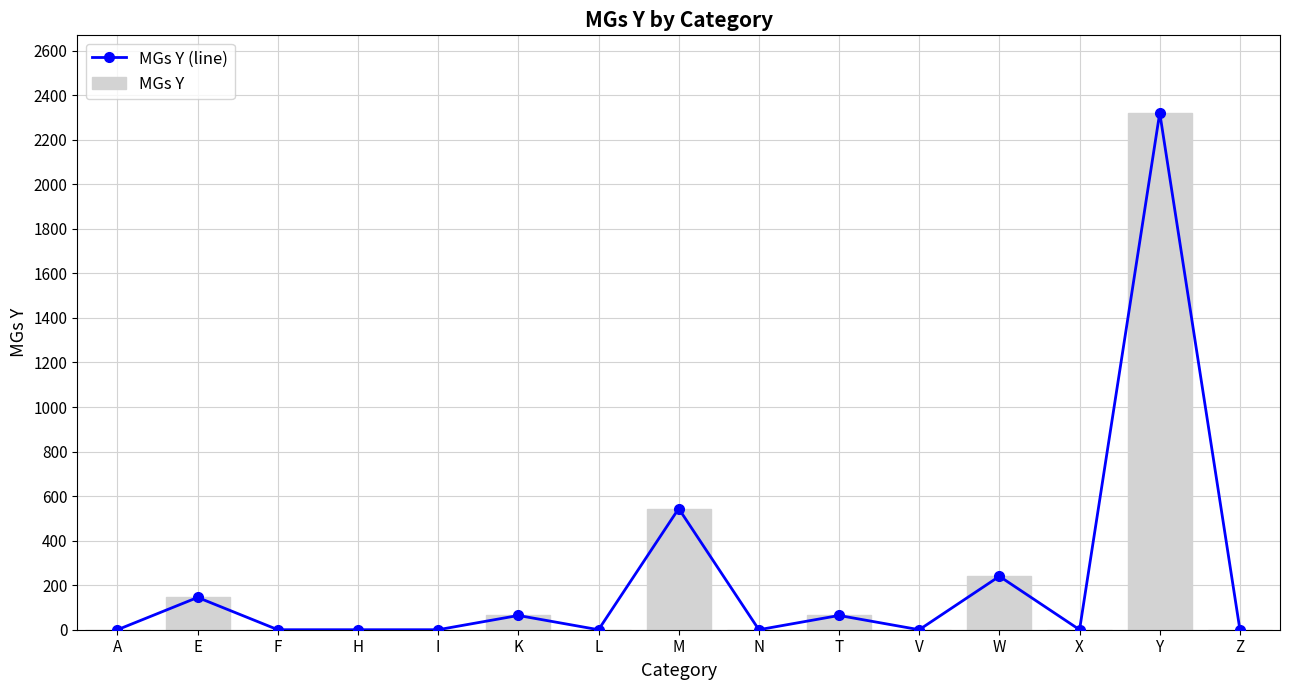

What is the label of the 9th bar from the left?

N